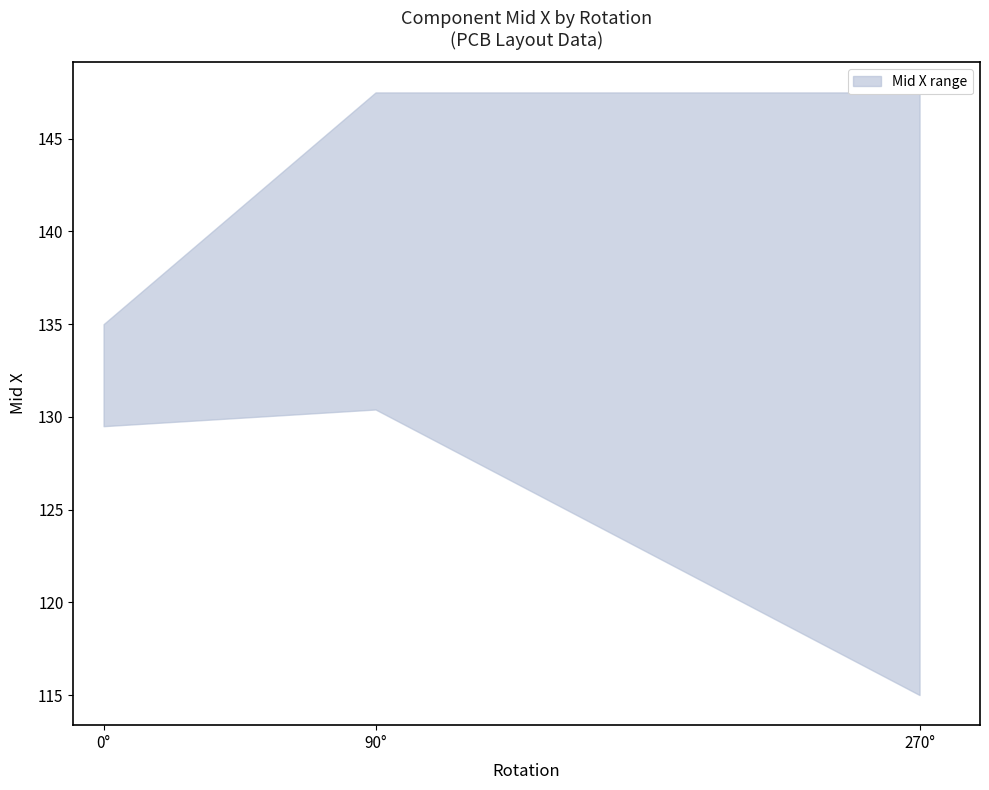

The Mid X lower series shows 115.0 at 270. True or false?

True